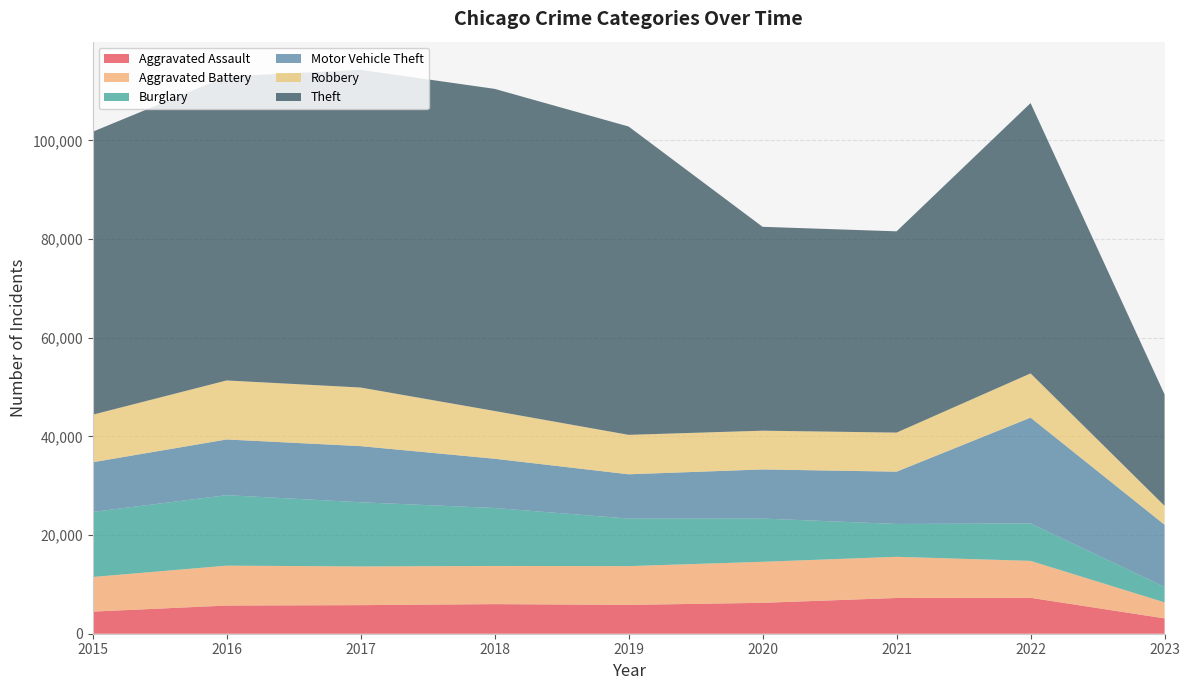

Reading right to left, transcribe all the data shown in this chart.

Aggravated Assault: 2023=3111	2022=7277	2021=7243	2020=6263	2019=5841	2018=6001	2017=5793	2016=5712	2015=4480
Aggravated Battery: 2023=3245	2022=7487	2021=8346	2020=8319	2019=7857	2018=7734	2017=7845	2016=8085	2015=7018
Burglary: 2023=3135	2022=7589	2021=6658	2020=8757	2019=9639	2018=11746	2017=13001	2016=14289	2015=13184
Motor Vehicle Theft: 2023=12594	2022=21444	2021=10599	2020=9958	2019=8977	2018=9985	2017=11380	2016=11286	2015=10068
Robbery: 2023=3840	2022=8965	2021=7917	2020=7855	2019=7994	2018=9680	2017=11880	2016=11960	2015=9638
Theft: 2023=22578	2022=54786	2021=40792	2020=41319	2019=62491	2018=65286	2017=64382	2016=61620	2015=57350